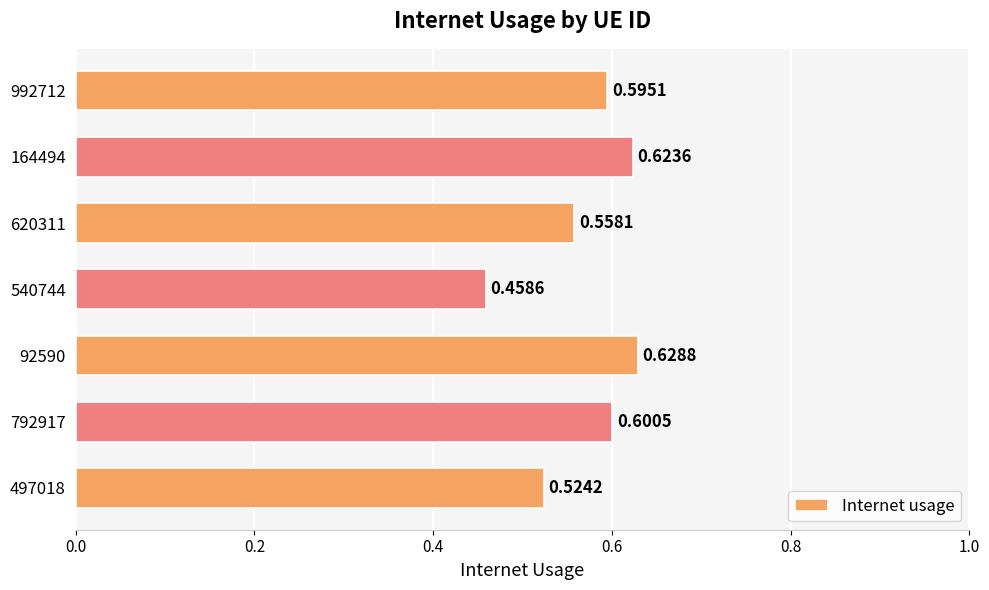

Does the chart contain stacked bars?

No